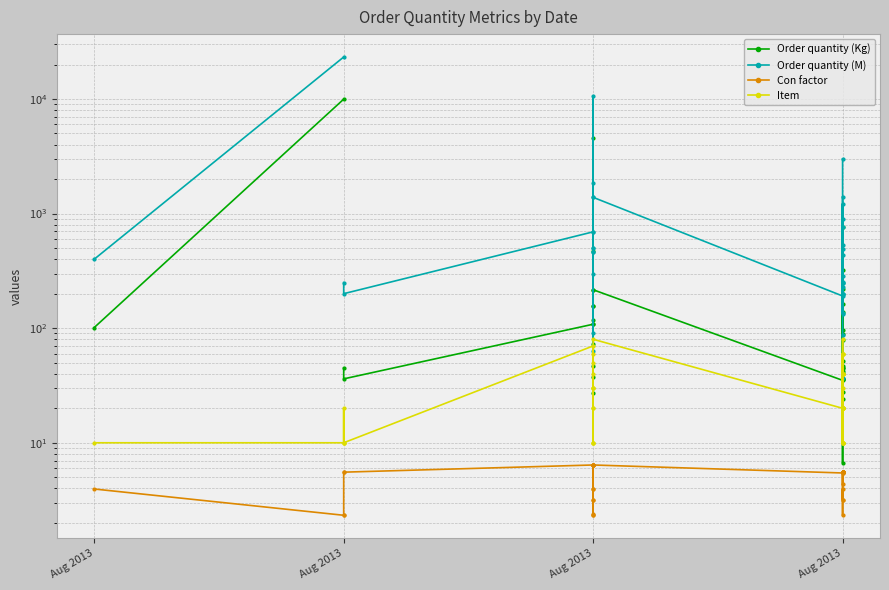

At which category does Item reach its first local valley?

Aug 2013